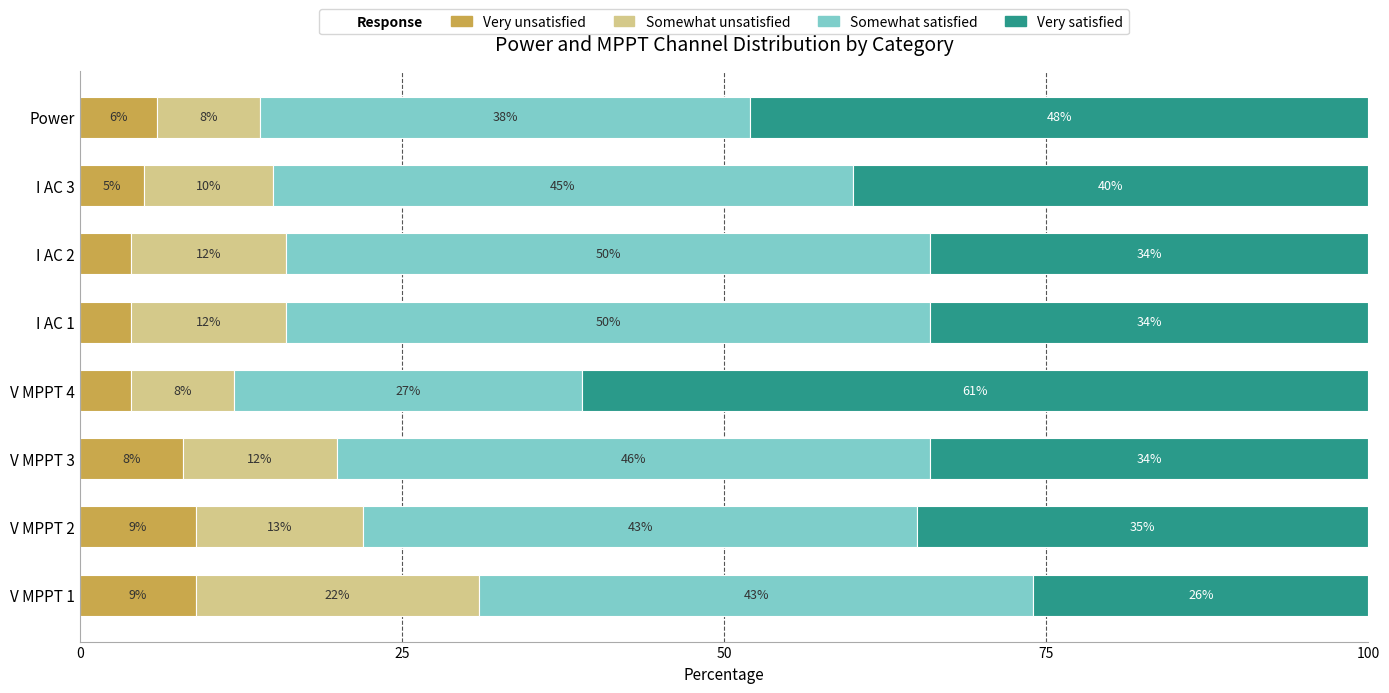

How many series are shown in this chart?

4